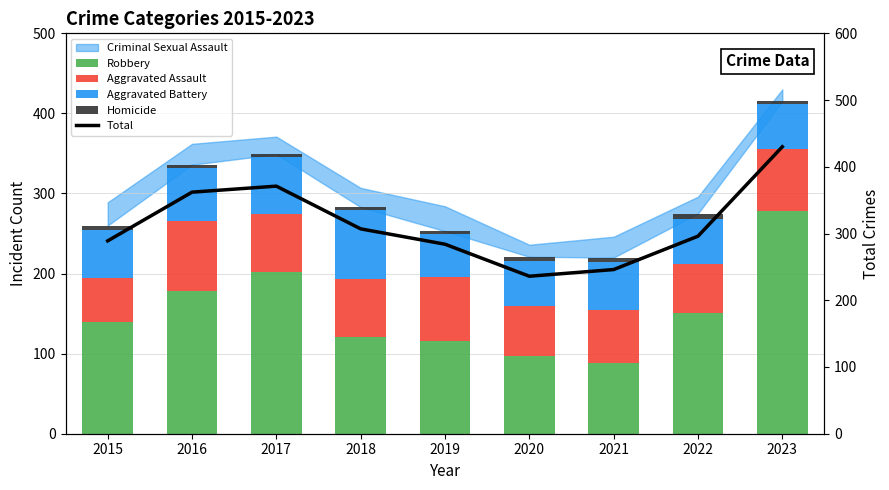

At which label does Homicide first exceed 4?

2015